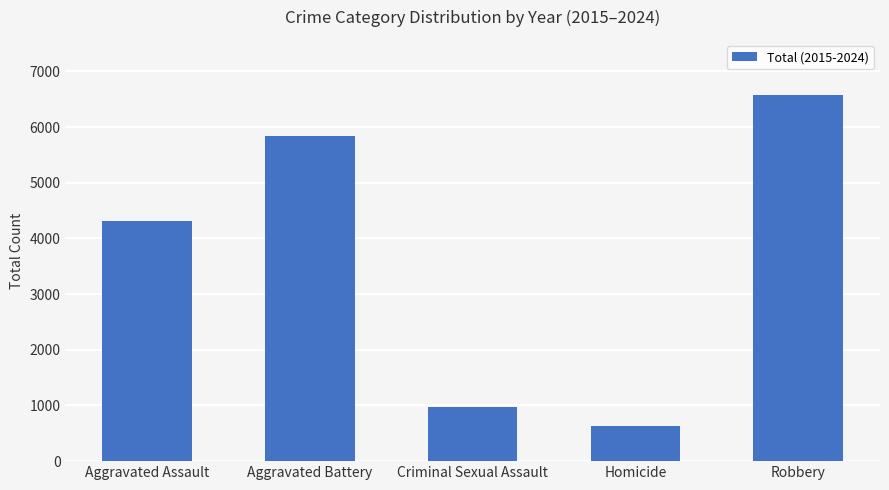

Where is the data nearest to the value 3601?

Aggravated Assault